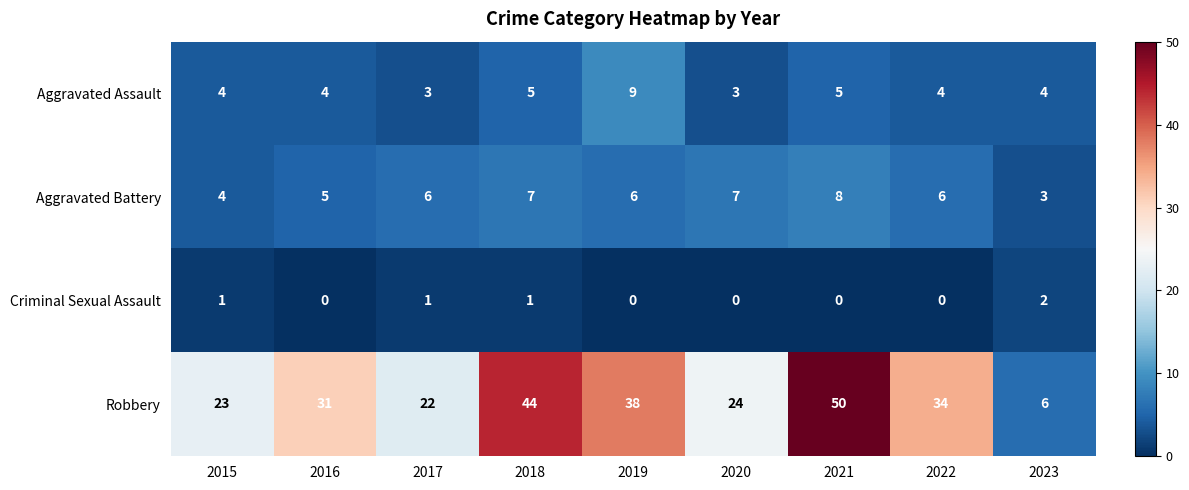

What is the approximate value of Robbery at 2015, to the nearest 10?

20